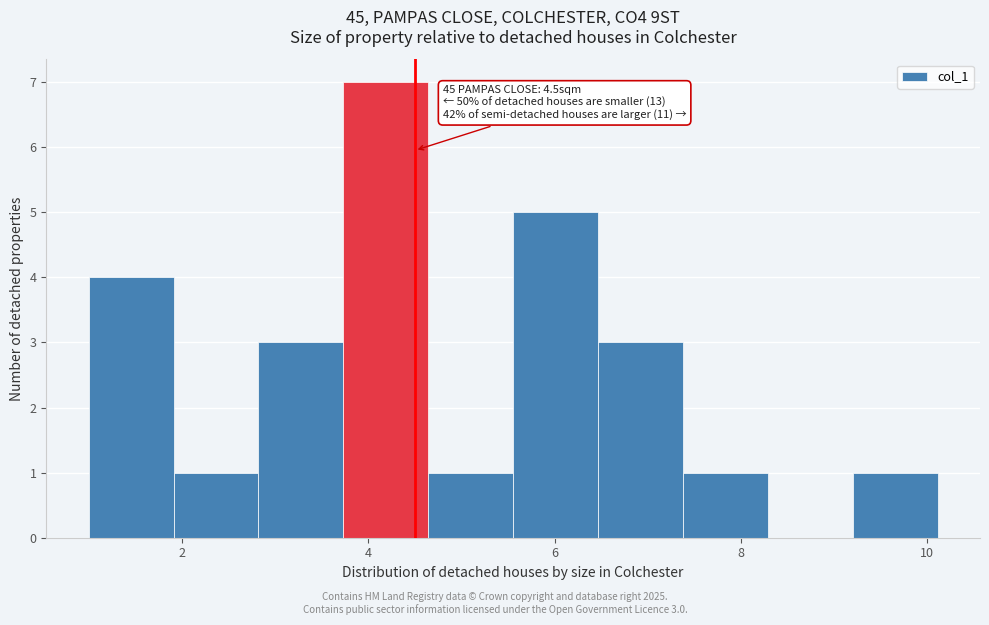

Over which range of the x-axis is the bar tallest?

3.8 to 4.6